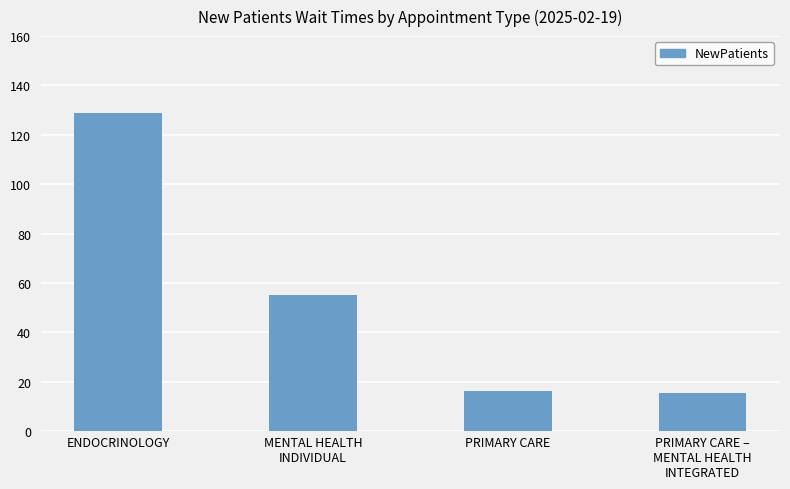

What is the label of the 3rd bar from the right?

MENTAL HEALTH
INDIVIDUAL